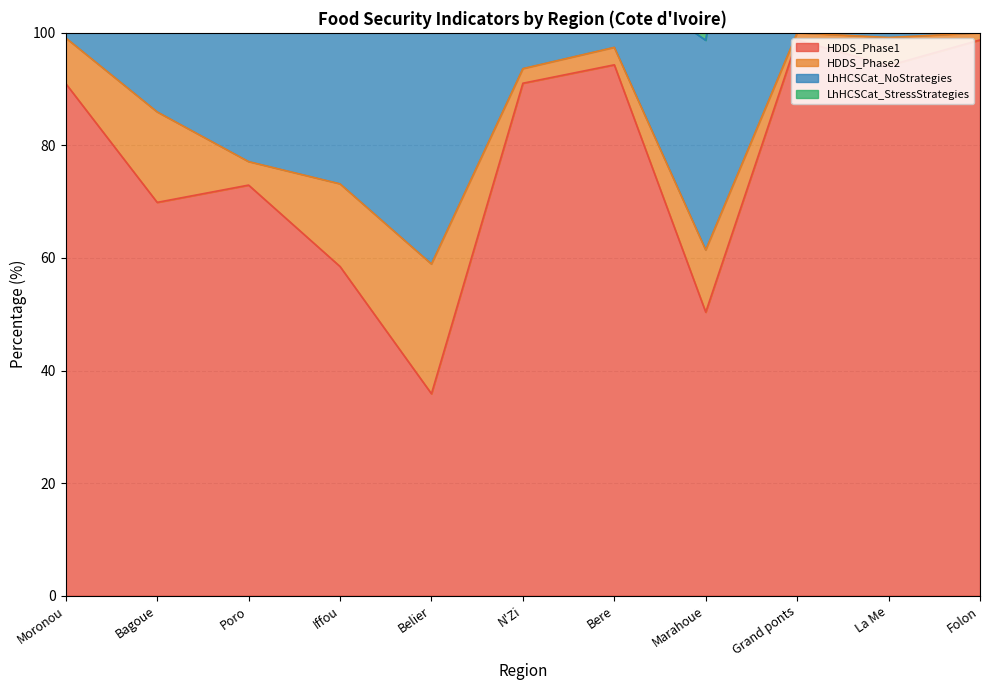

Reading left to right, transcribe all the data shown in this chart.

HDDS_Phase1: Moronou=91.0	Bagoue=69.9	Poro=73.0	Iffou=58.5	Belier=35.9	N'Zi=91.0	Bere=94.3	Marahoue=50.4	Grand ponts=98.7	La Me=94.2	Folon=98.7
HDDS_Phase2: Moronou=8.1	Bagoue=16.1	Poro=4.2	Iffou=14.7	Belier=23.1	N'Zi=2.6	Bere=3.1	Marahoue=11.1	Grand ponts=1.3	La Me=5.0	Folon=1.3
LhHCSCat_NoStrategies: Moronou=86.5	Bagoue=99.6	Poro=58.5	Iffou=45.5	Belier=68.9	N'Zi=65.6	Bere=12.5	Marahoue=37.2	Grand ponts=99.2	La Me=78.5	Folon=62.9
LhHCSCat_StressStrategies: Moronou=13.5	Bagoue=0.4	Poro=0.6	Iffou=22.1	Belier=0.0	N'Zi=8.3	Bere=57.5	Marahoue=54.9	Grand ponts=0.4	La Me=9.8	Folon=24.0